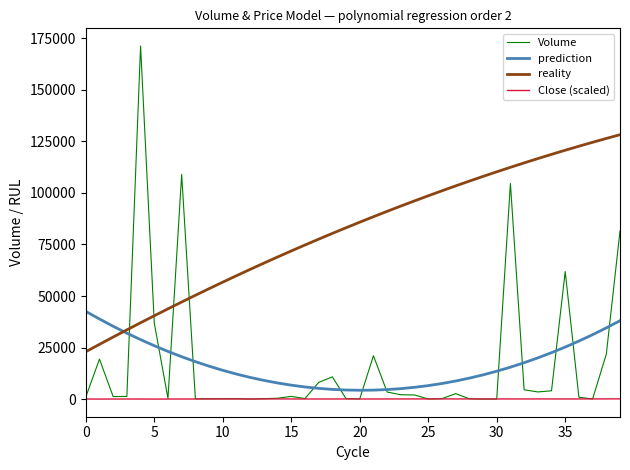

Does the chart display data point markers on the line(s)?

No